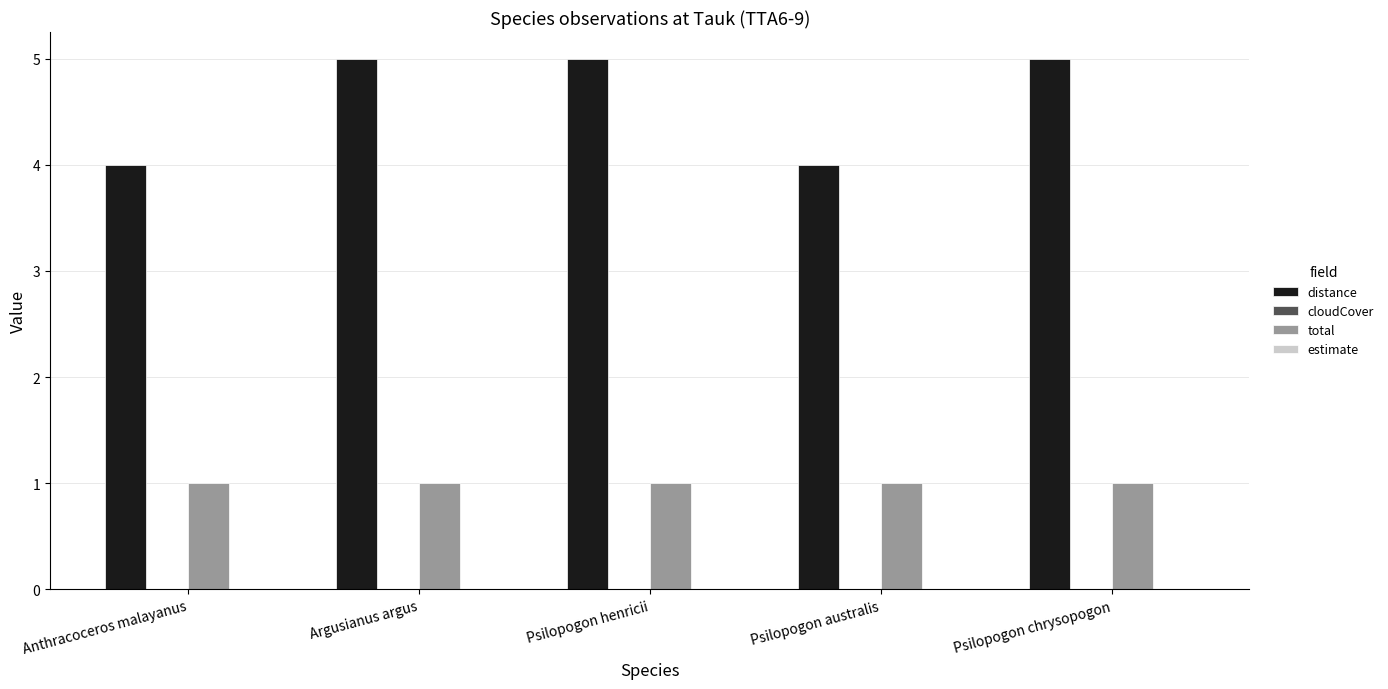

Reading right to left, what are all the values shown in this chart?

distance: 5	4	5	5	4
total: 1	1	1	1	1